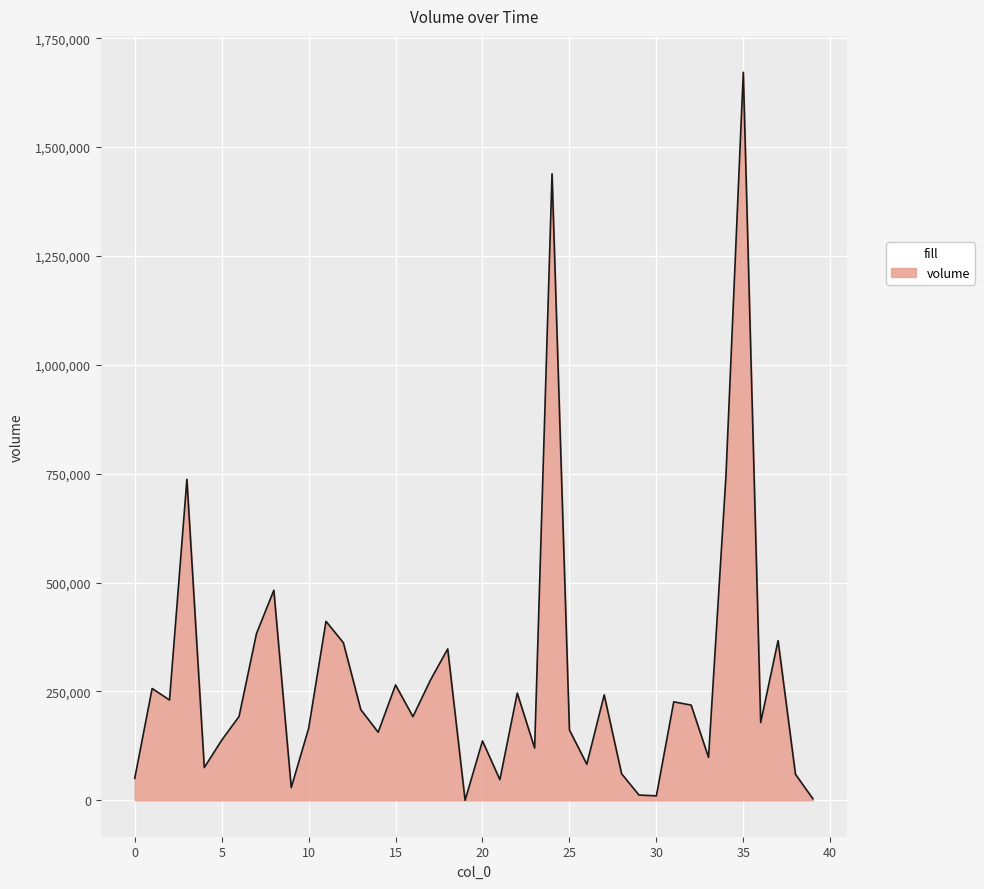

How many lines are shown in the chart?

1